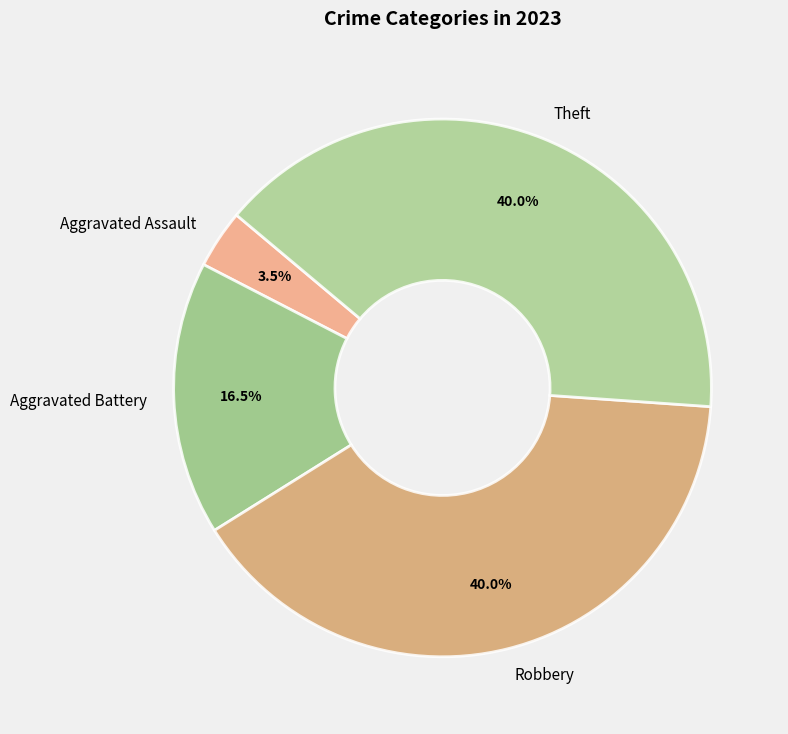

Approximately how many times larger is the value at Aggravated Battery compared to Theft?

0.4